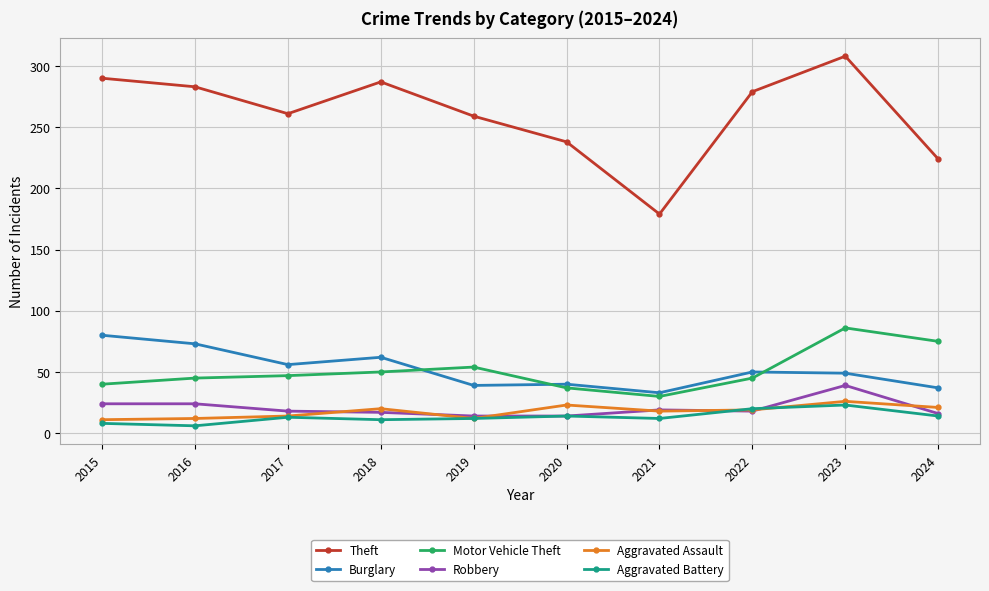

Is it true that Motor Vehicle Theft equals 124 at 2023?

False